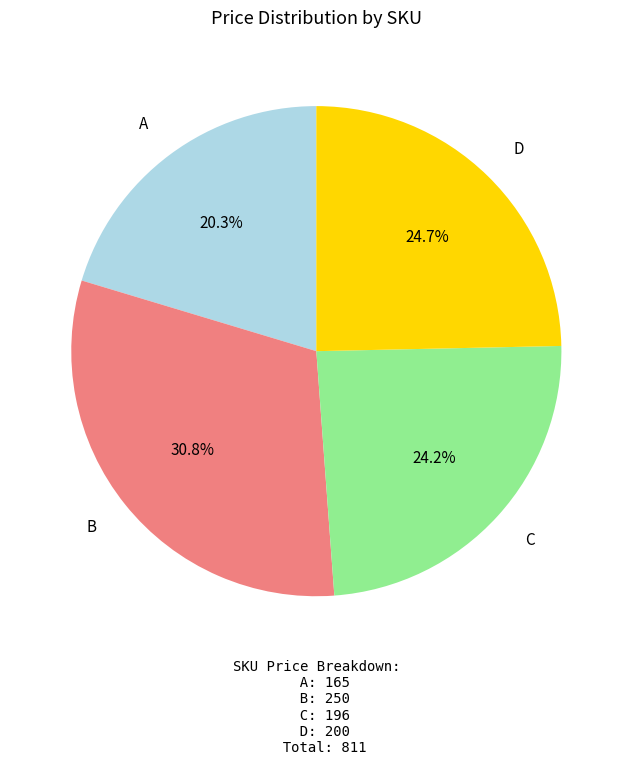

Do B and A together represent more than half of the pie?

Yes